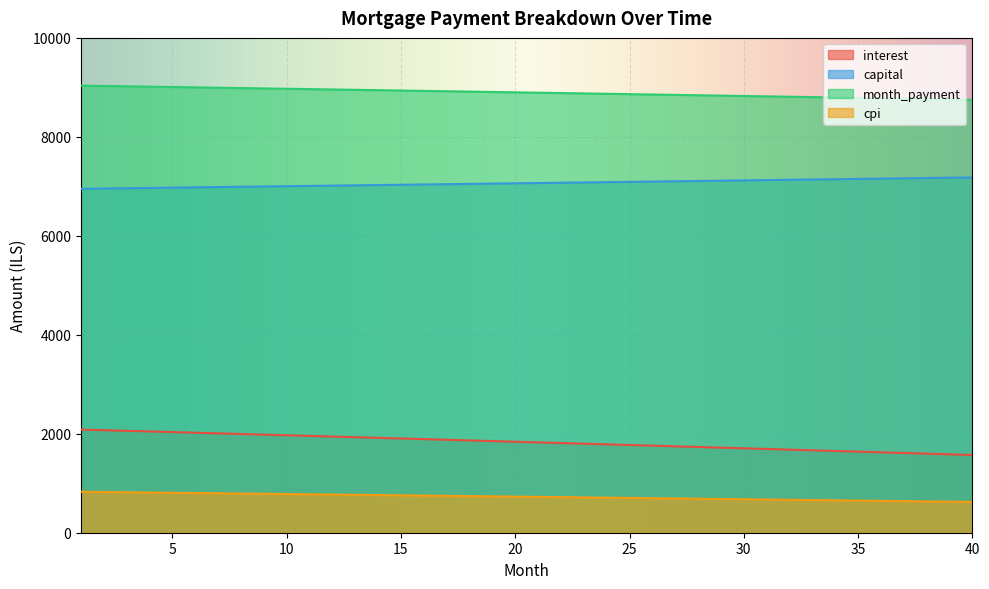

What are all the series names shown in the legend?

interest, capital, month_payment, cpi